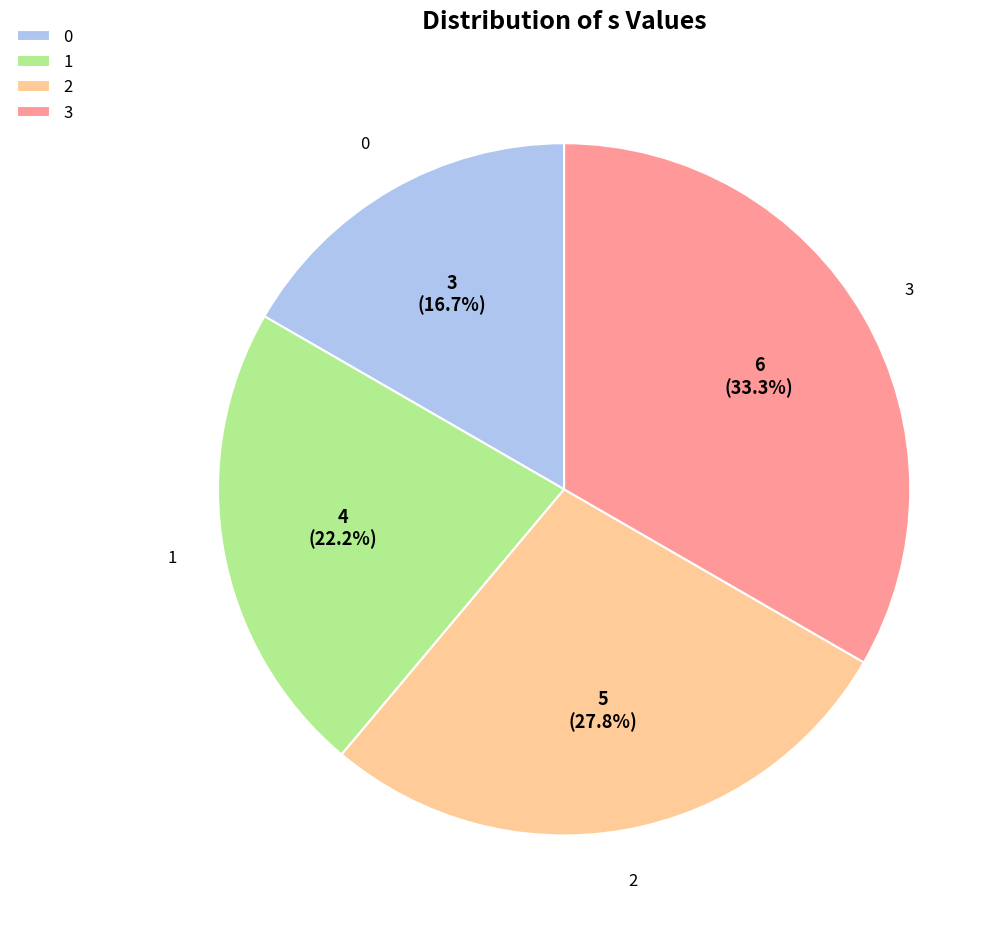

What percentage is the 0 slice, to the nearest percent?

17%